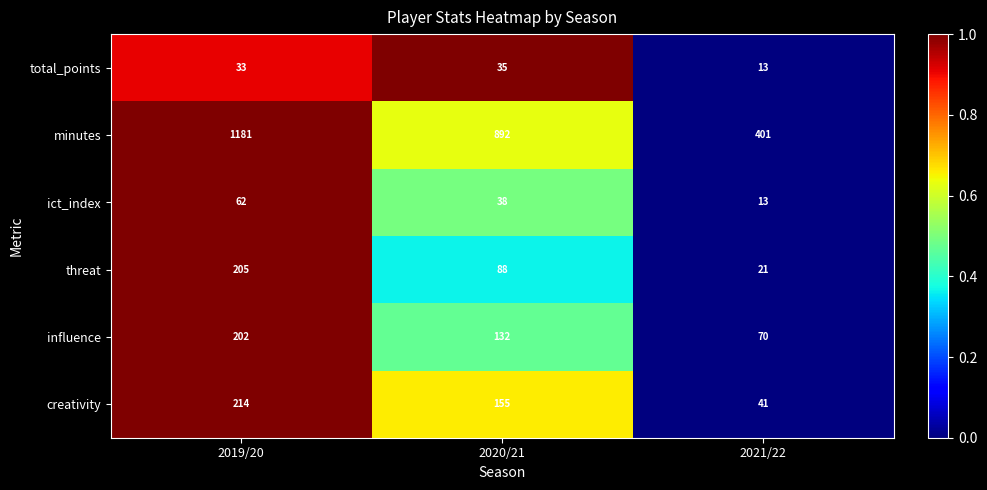

What is the total value across all series at 2019/20?

1897